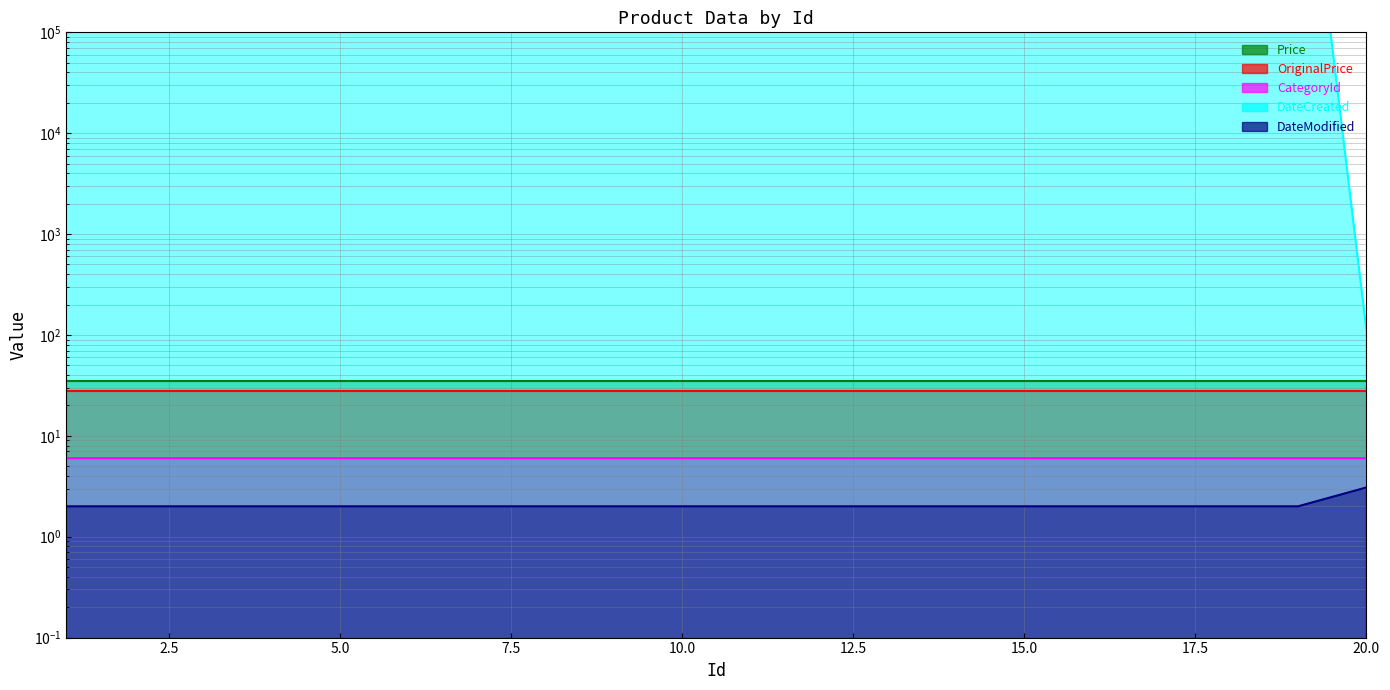

Is it true that CategoryId equals 6.0 at 17?

True